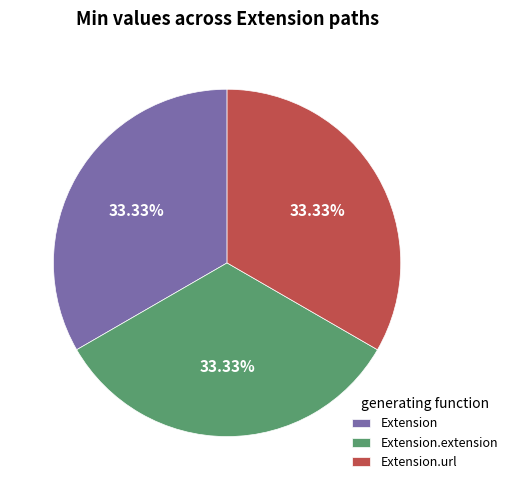

To the nearest percent, what is the difference between the largest and smallest slice percentages?

0%